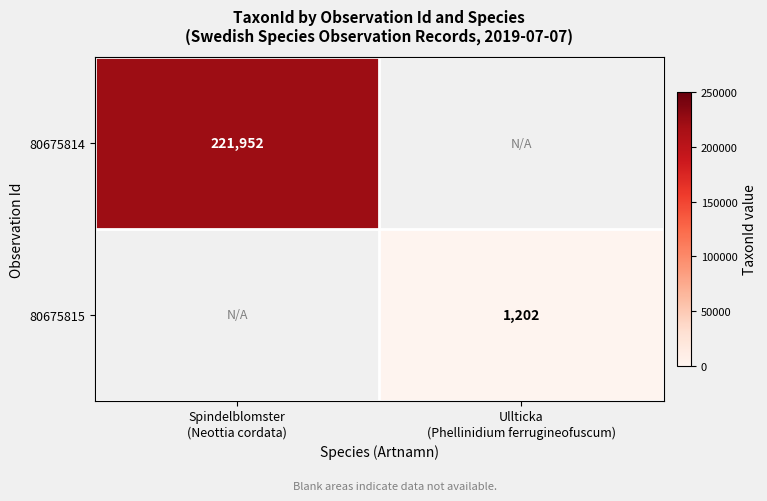

The value of 80675814 at Spindelblomster (Neottia cordata) is 123165.2. True or false?

False